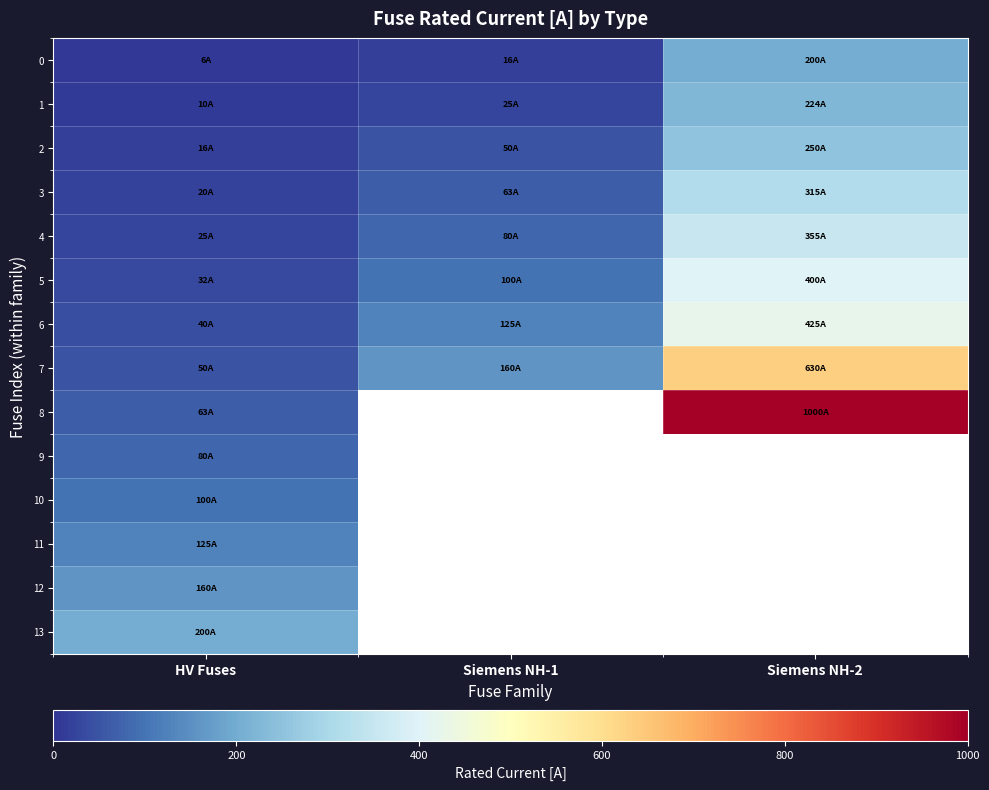

At which label is 9 closest to 80?

HV Fuses